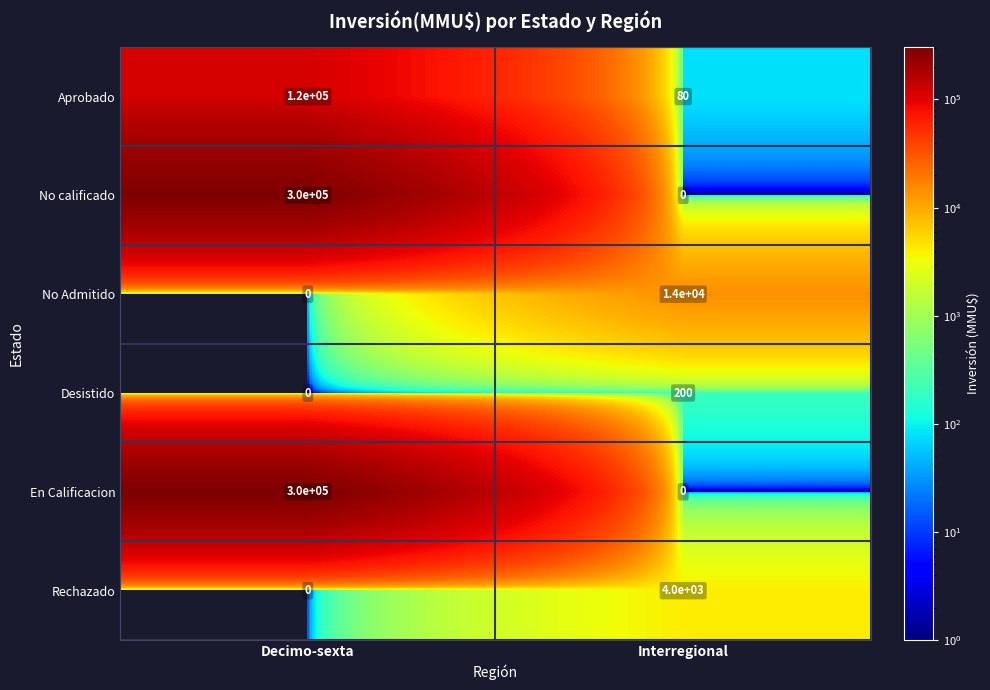

List the labels in order of No Admitido value, largest first.

Interregional, Decimo-sexta